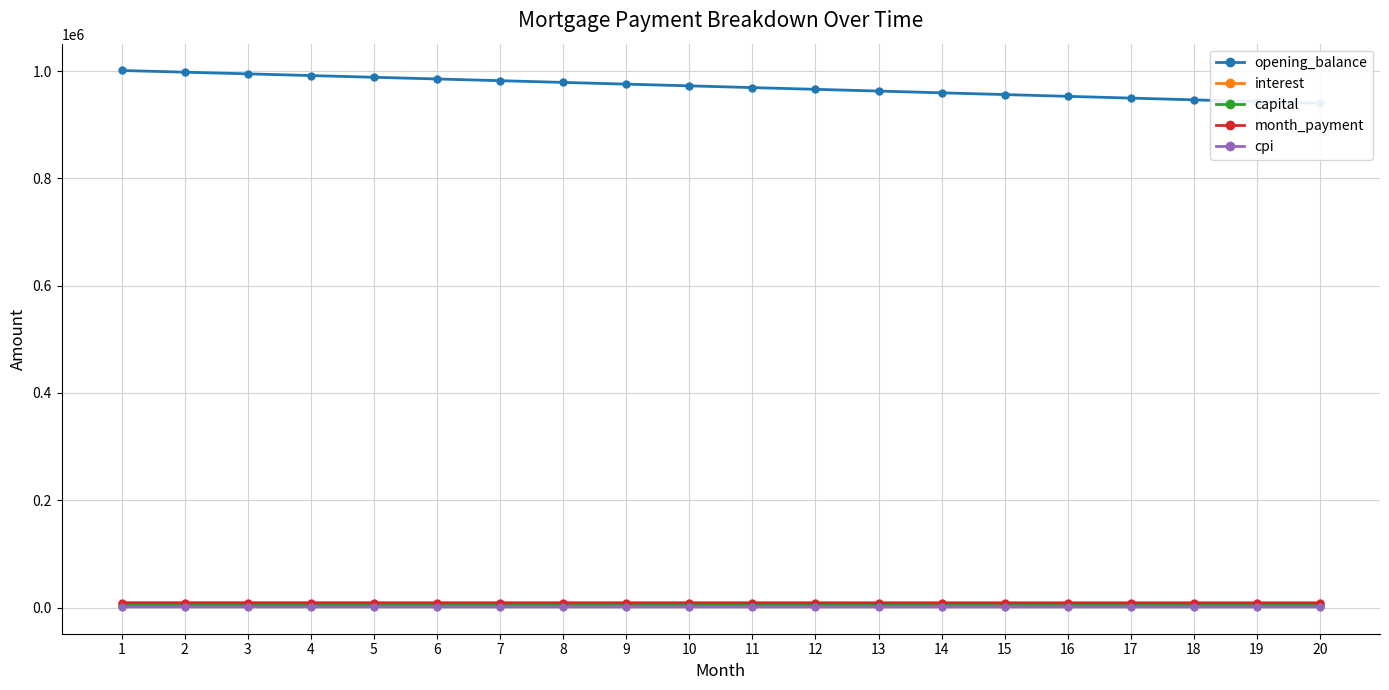

Rank the series at 5 from highest to lowest value.

opening_balance, month_payment, interest, capital, cpi